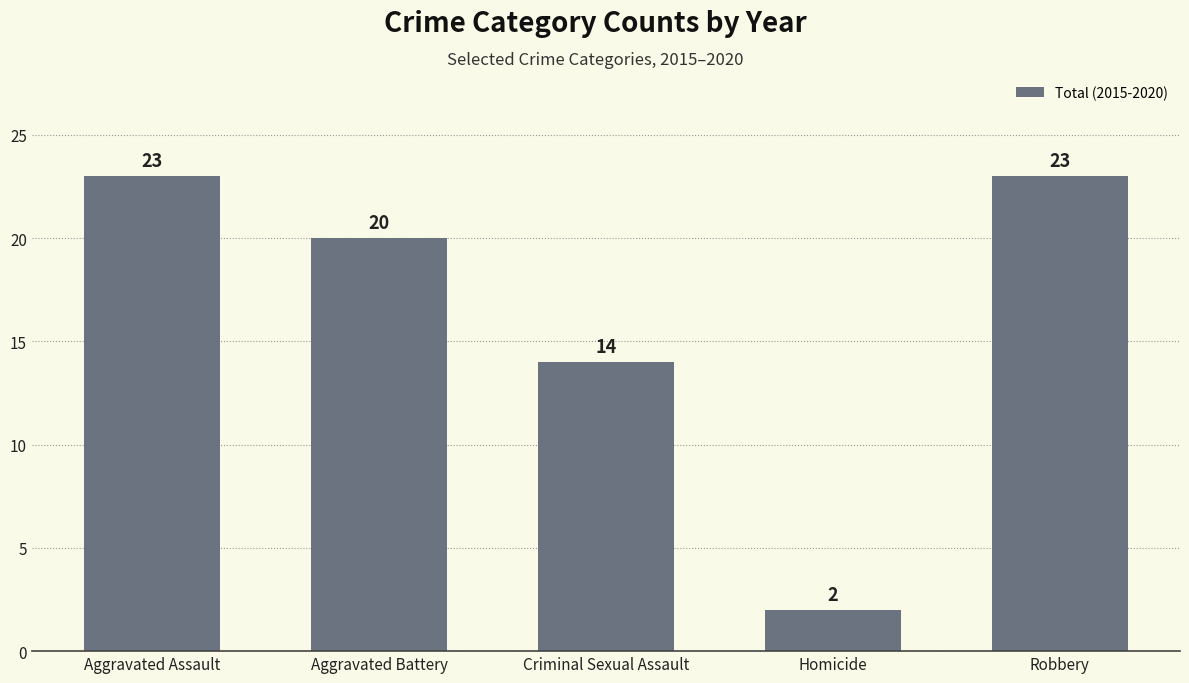

What position from the left is Robbery?

5